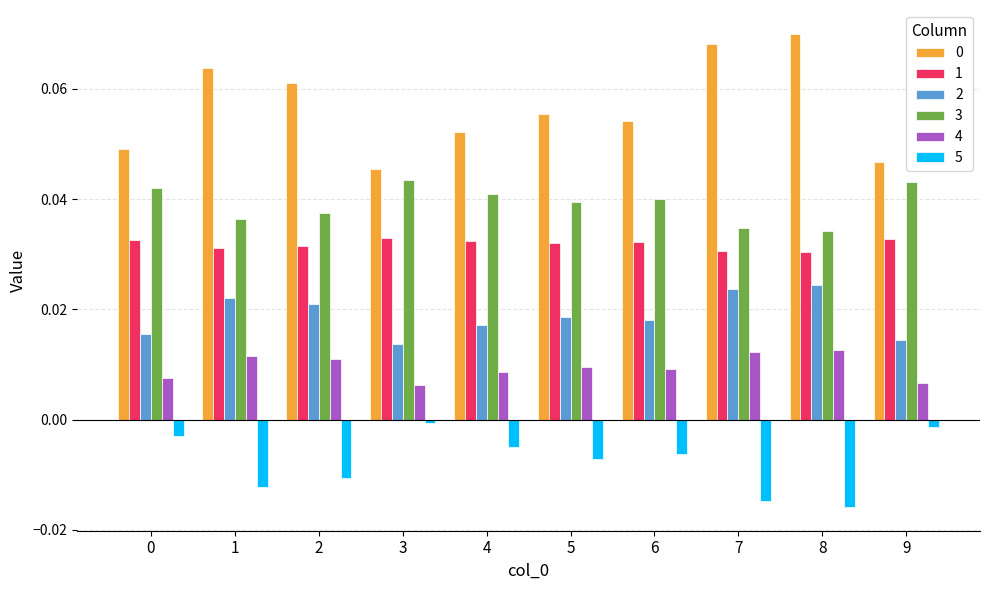

True or false: 3 has a value of 0.0 at 8.

True